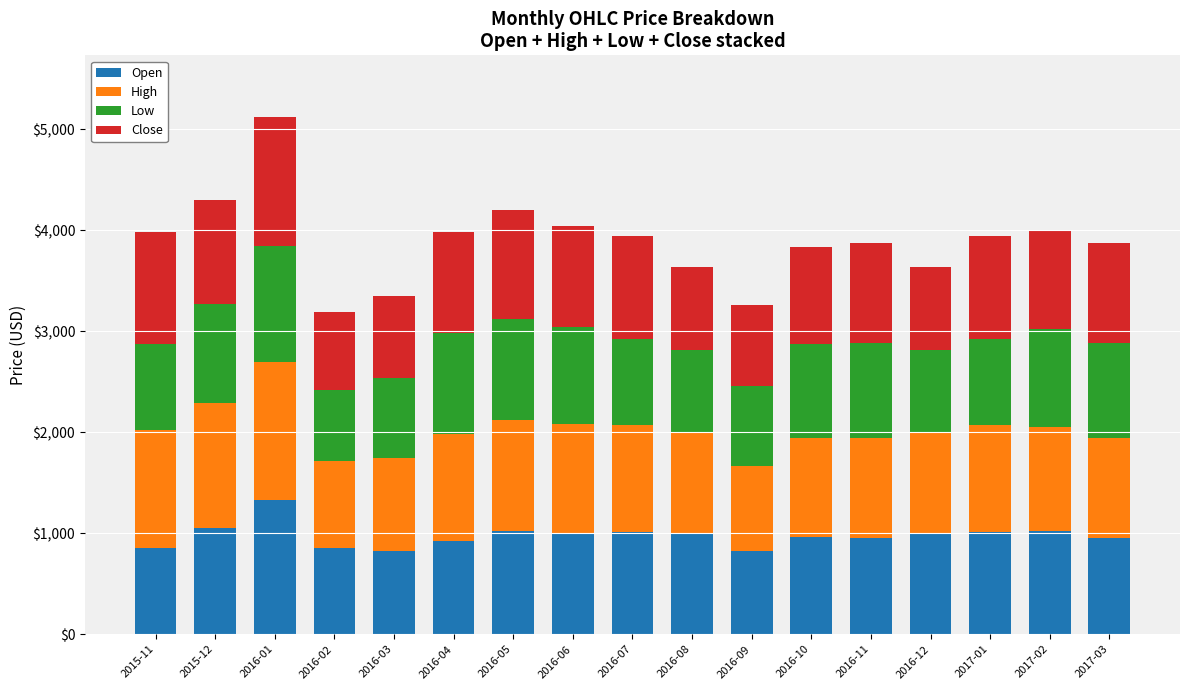

At which label does Open reach its peak?

2016-01